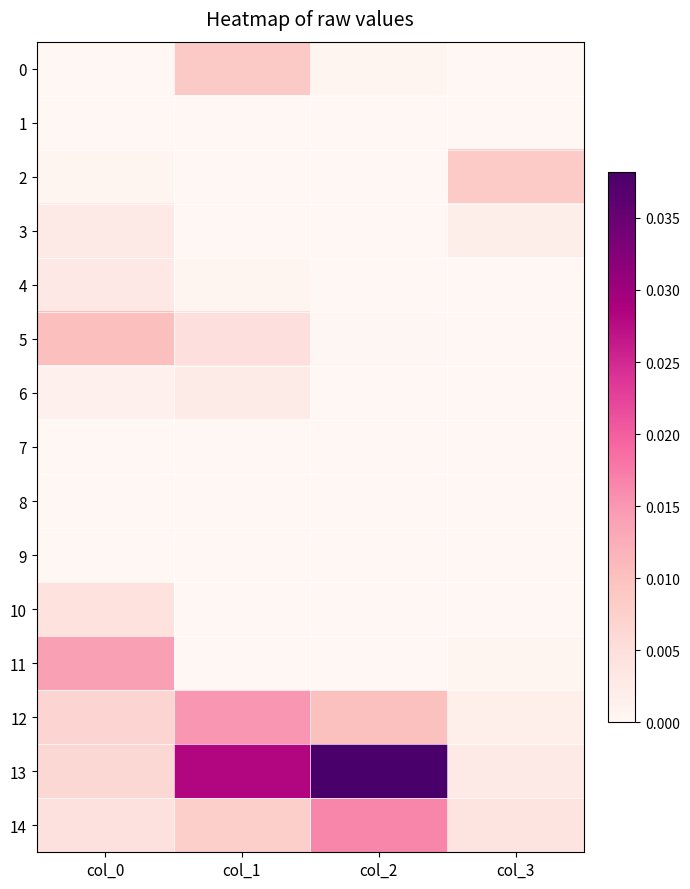

Which series has the largest range (max minus min)?

13